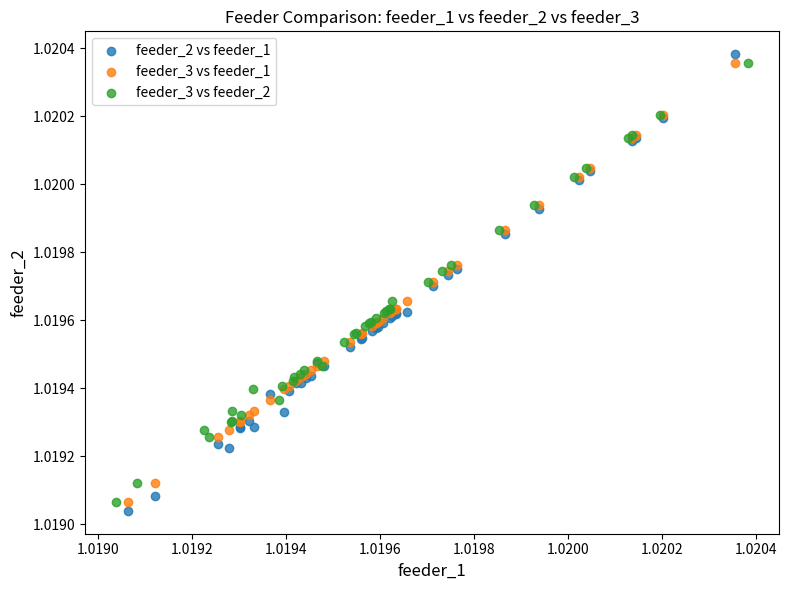

What are all the series names shown in the legend?

feeder_2 vs feeder_1, feeder_3 vs feeder_1, feeder_3 vs feeder_2